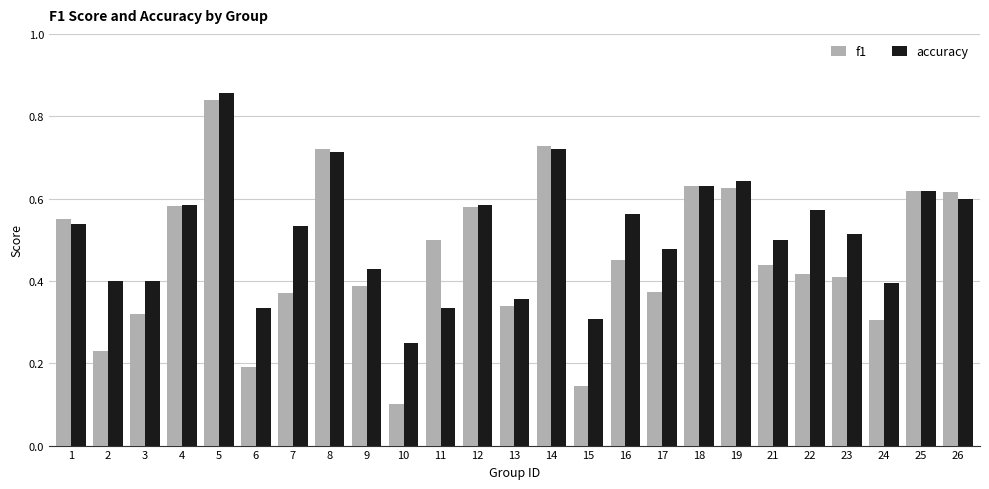

Between 15 and 18, which series saw the biggest shift?

f1